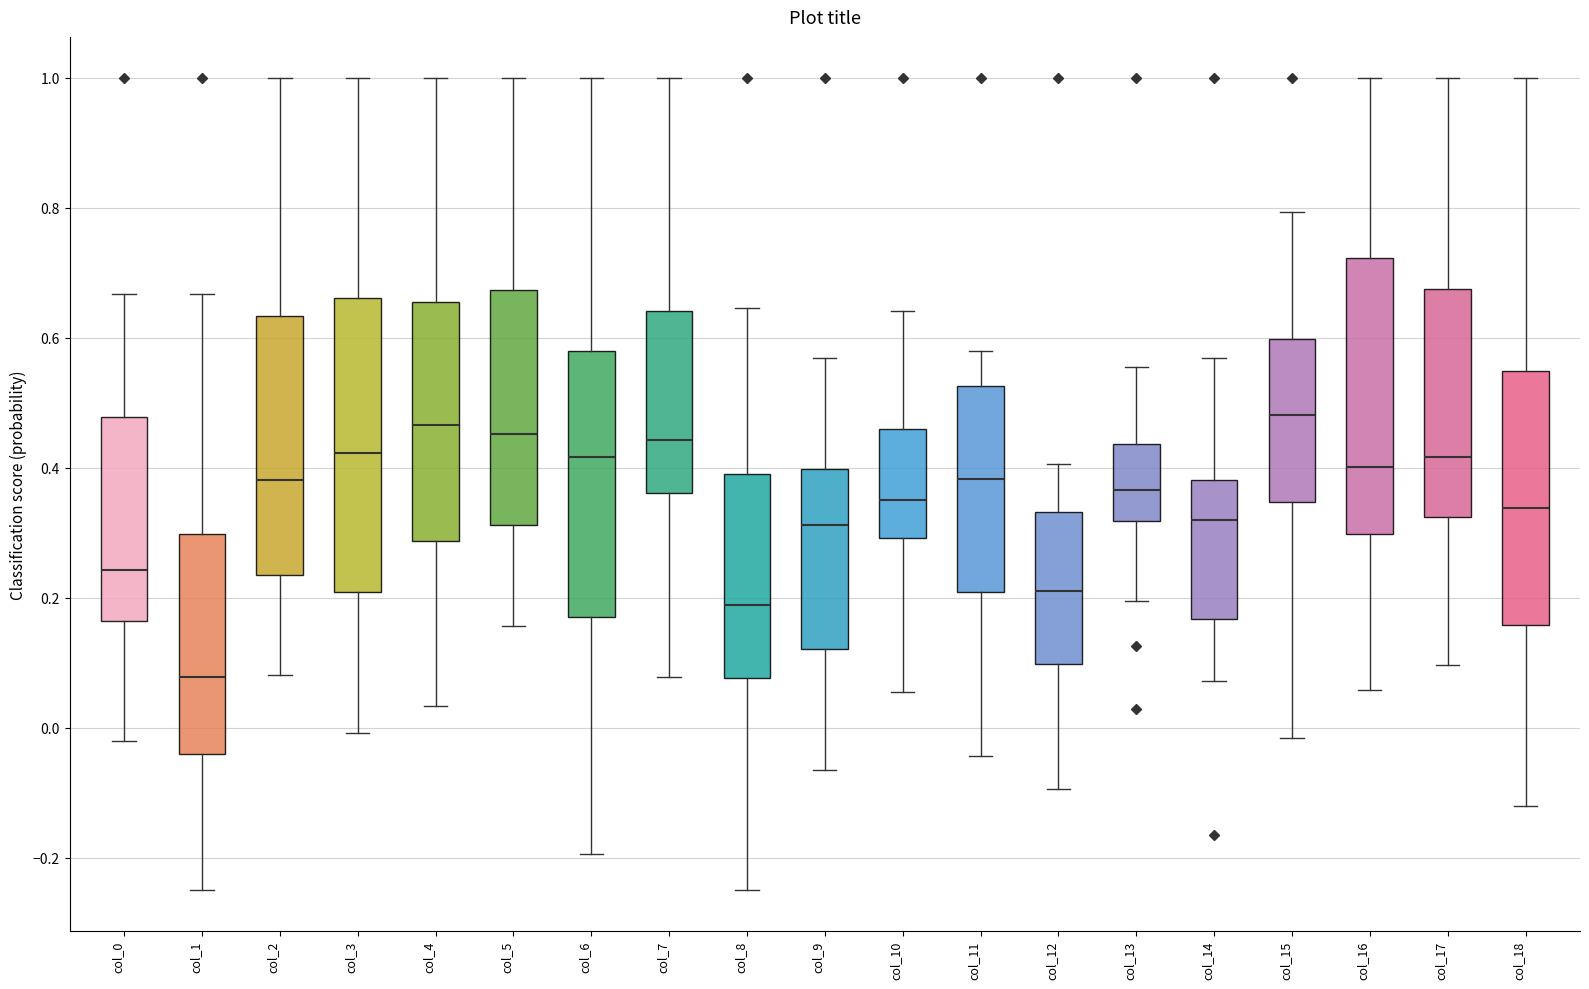

Comparing the boxes themselves (not the whiskers), which one is the tallest?

col_3